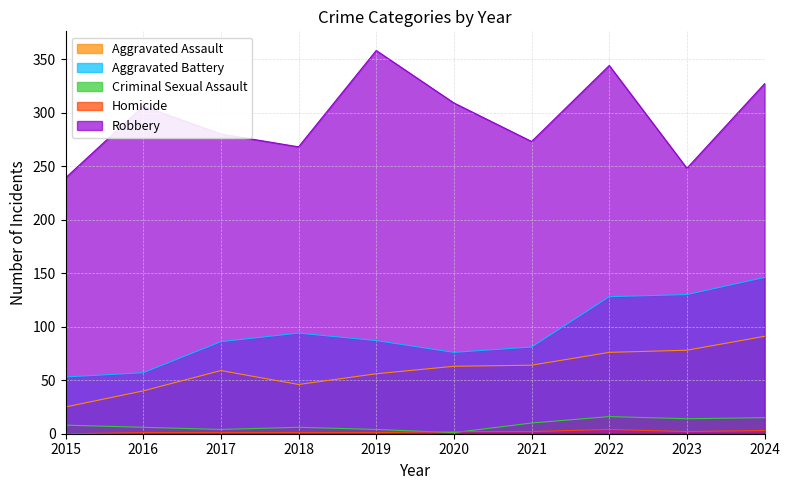

Reading left to right, transcribe all the data shown in this chart.

Aggravated Assault: 2015=25	2016=40	2017=59	2018=46	2019=56	2020=63	2021=64	2022=76	2023=78	2024=91
Aggravated Battery: 2015=53	2016=57	2017=86	2018=94	2019=87	2020=76	2021=81	2022=128	2023=130	2024=146
Criminal Sexual Assault: 2015=8	2016=6	2017=4	2018=6	2019=4	2020=1	2021=10	2022=16	2023=14	2024=15
Homicide: 2015=0	2016=1	2017=1	2018=1	2019=1	2020=2	2021=2	2022=4	2023=2	2024=3
Robbery: 2015=239	2016=306	2017=280	2018=268	2019=358	2020=309	2021=273	2022=344	2023=248	2024=327